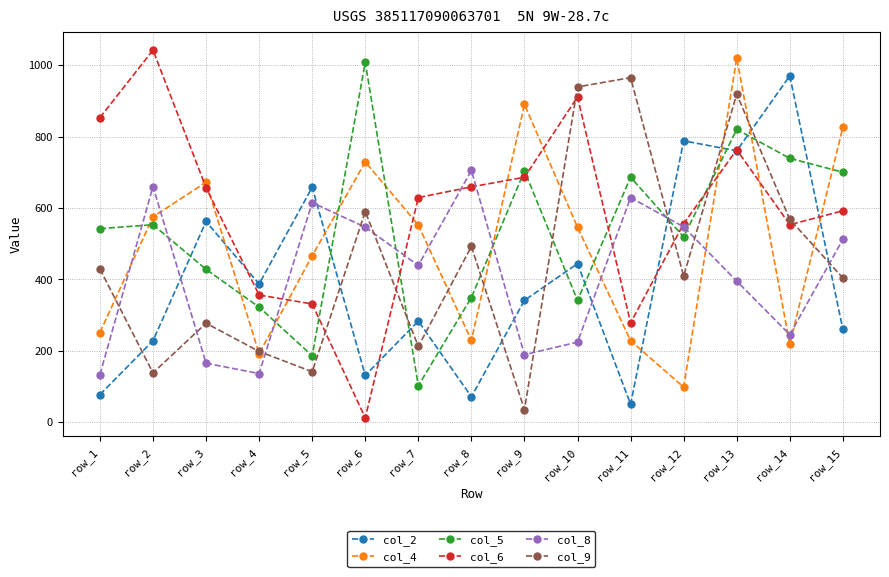

True or false: col_2 has more than 0 points higher than both neighbors.

True